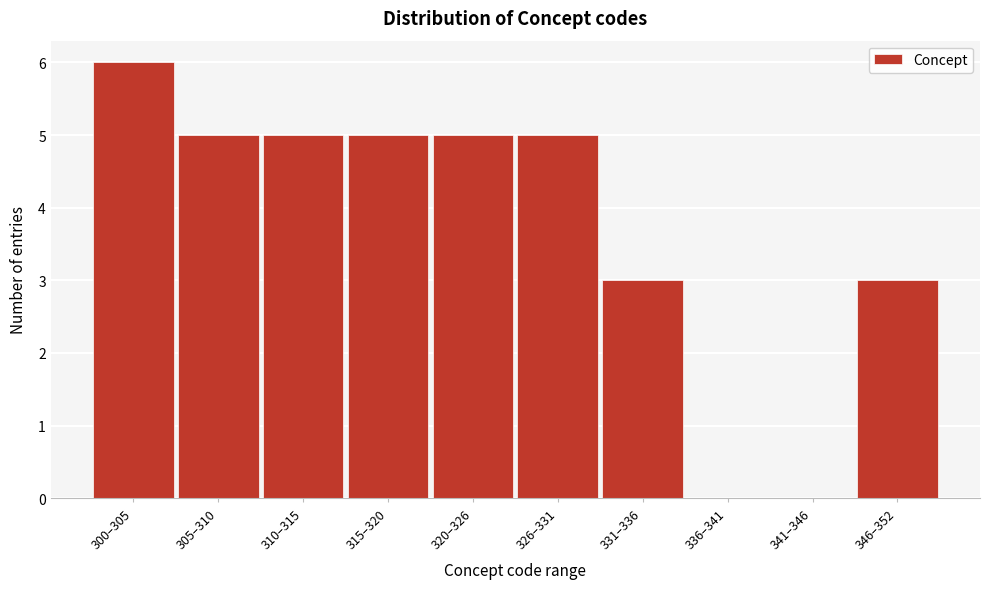

Reading left to right, extract all data points from this chart.

300–305=6	305–310=5	310–315=5	315–320=5	320–326=5	326–331=5	331–336=3	336–341=0	341–346=0	346–352=3